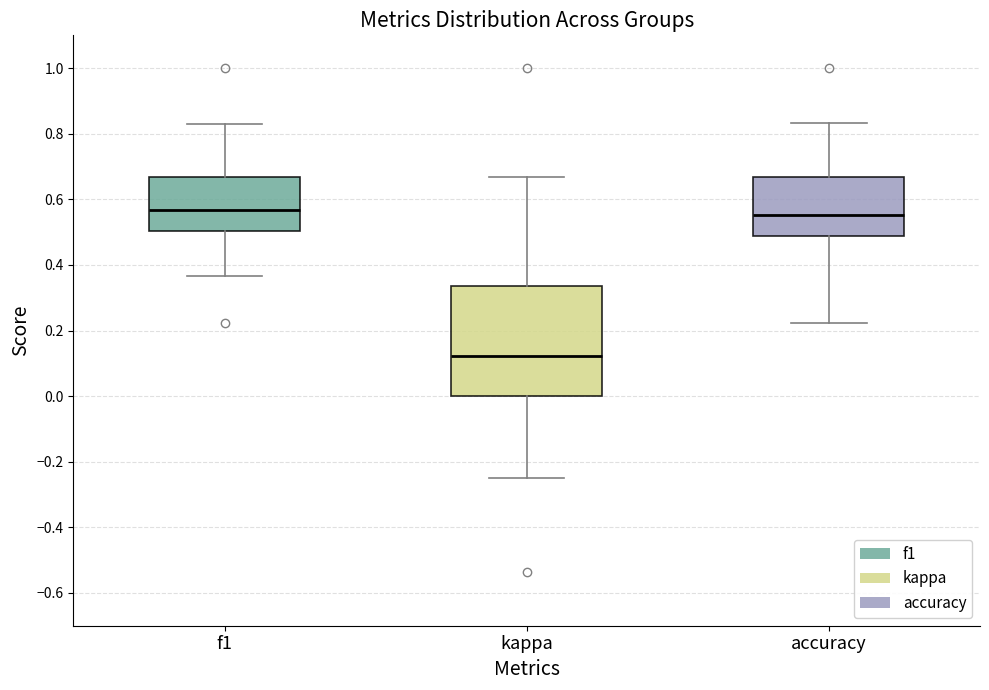

Reading left to right, transcribe this box plot: for each box, give where its median line is, the range the box spans, and where its two whiskers end, as read against the y-axis. The values are not printed on the chart, so give them approximately, as read against the axis.

f1: median 0.56, box 0.50 to 0.66, whiskers 0.36 to 0.82
kappa: median 0.12, box 0.00 to 0.34, whiskers -0.24 to 0.66
accuracy: median 0.56, box 0.48 to 0.66, whiskers 0.22 to 0.84